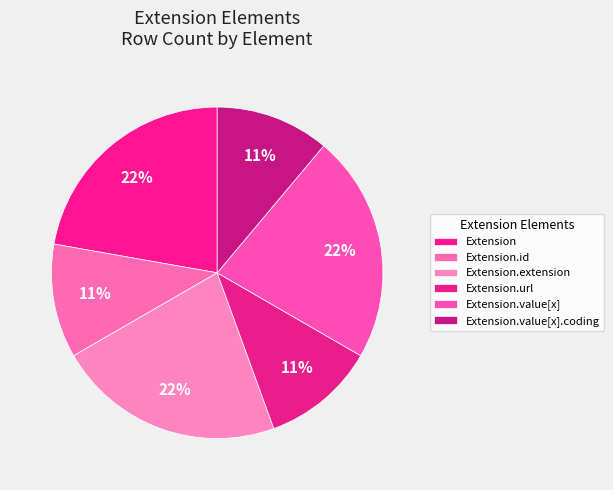

How many segments does this pie chart have?

6